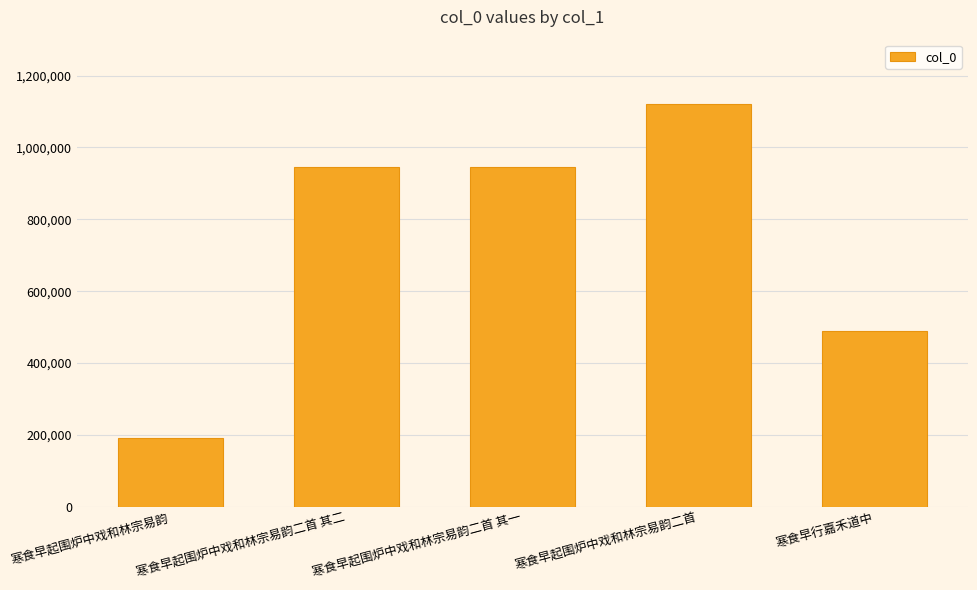

What is the sum of all values?

3694682